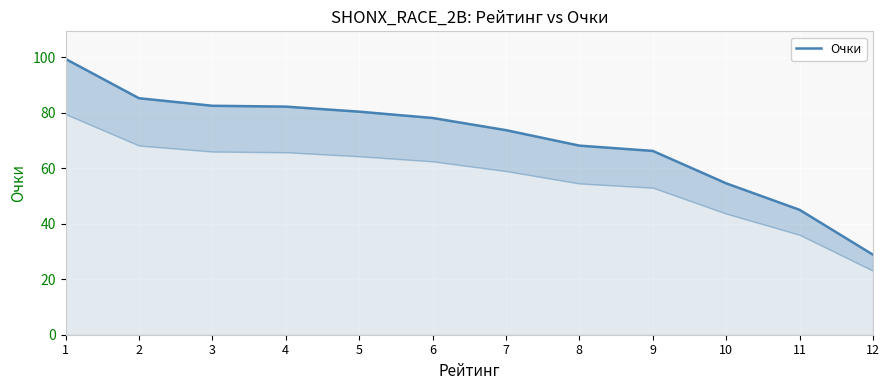

At which category does the chart reach its peak across all series?

1